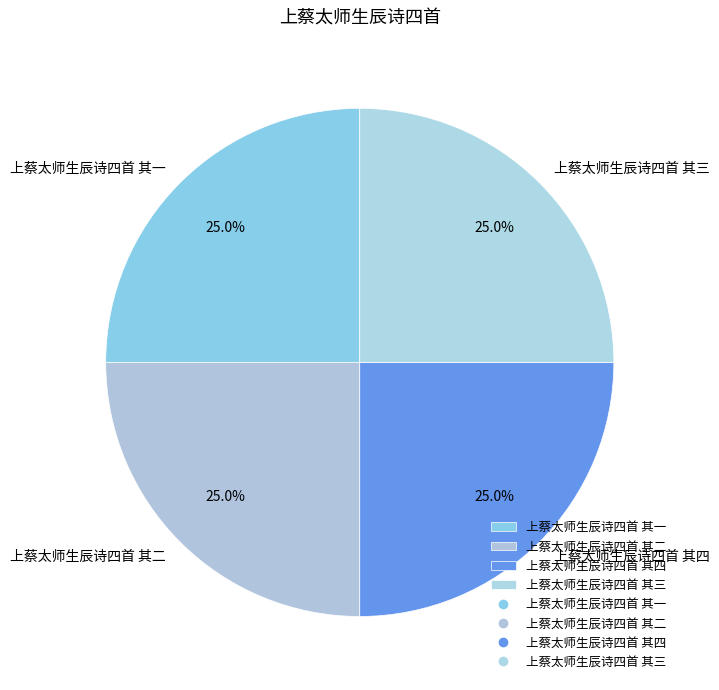

Approximately how many times larger is the value at 上蔡太师生辰诗四首 其二 compared to 上蔡太师生辰诗四首 其四?

1.0